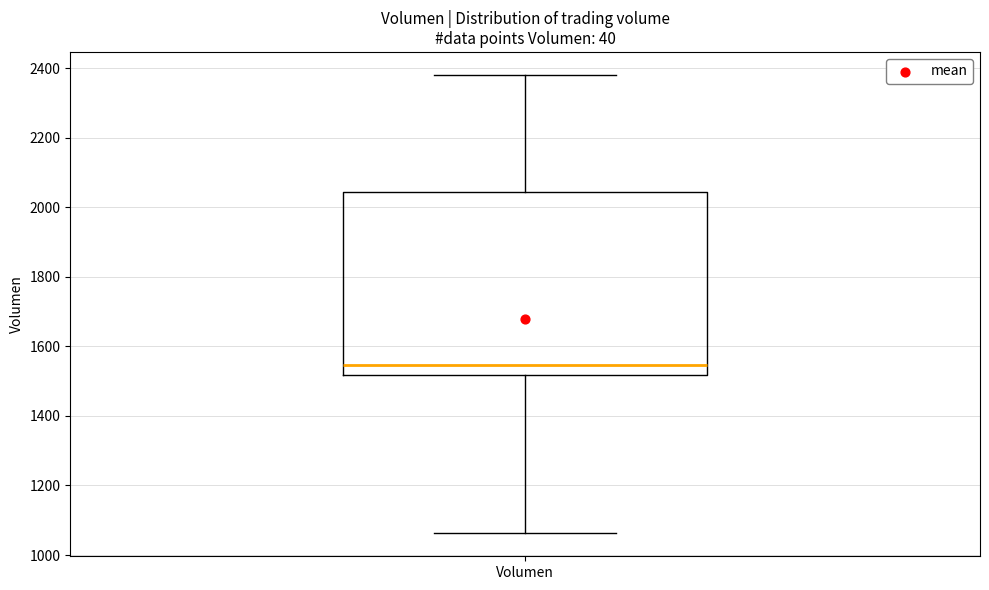

Where is the upper edge of the box for Volumen on the y-axis? The values are not printed on the chart, so give them approximately, as read against the axis.

2040